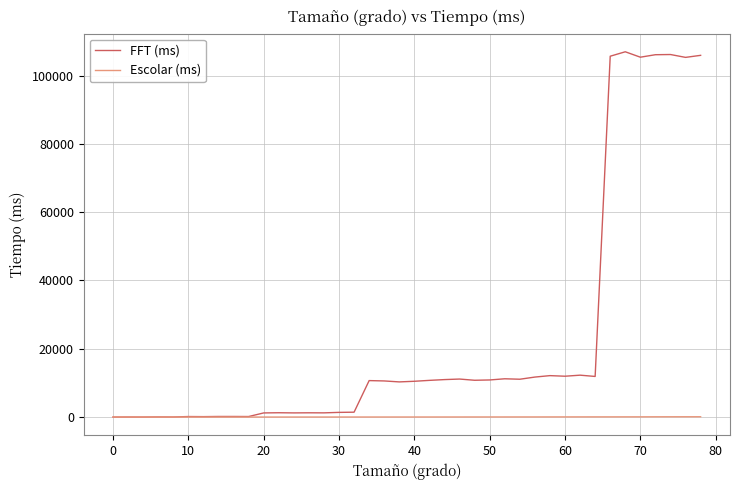

Rank the series by their maximum value, from highest to lowest.

FFT (ms), Escolar (ms)